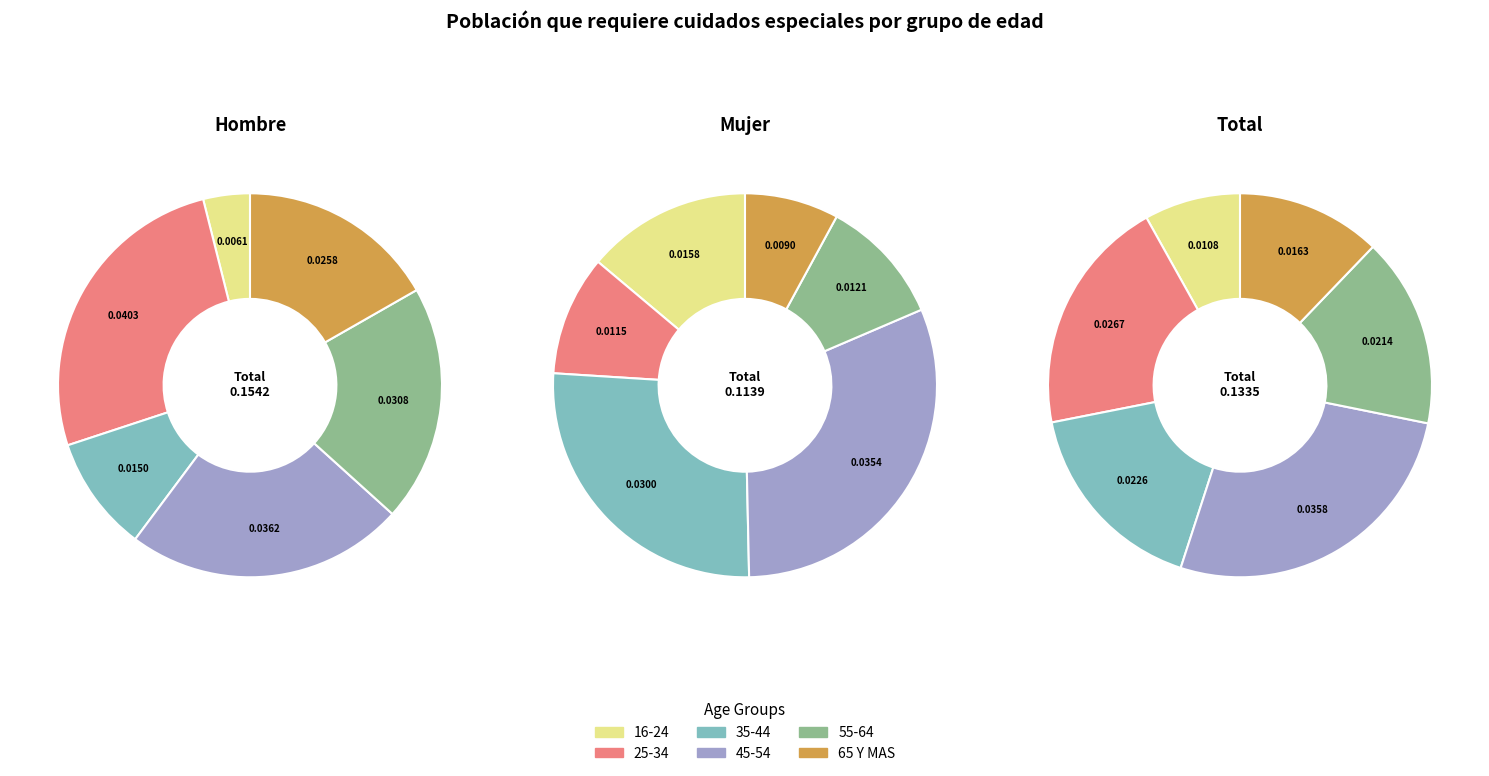

Rank the categories by Mujer value from lowest to highest.

65 Y MAS, 25-34, 55-64, 16-24, 35-44, 45-54